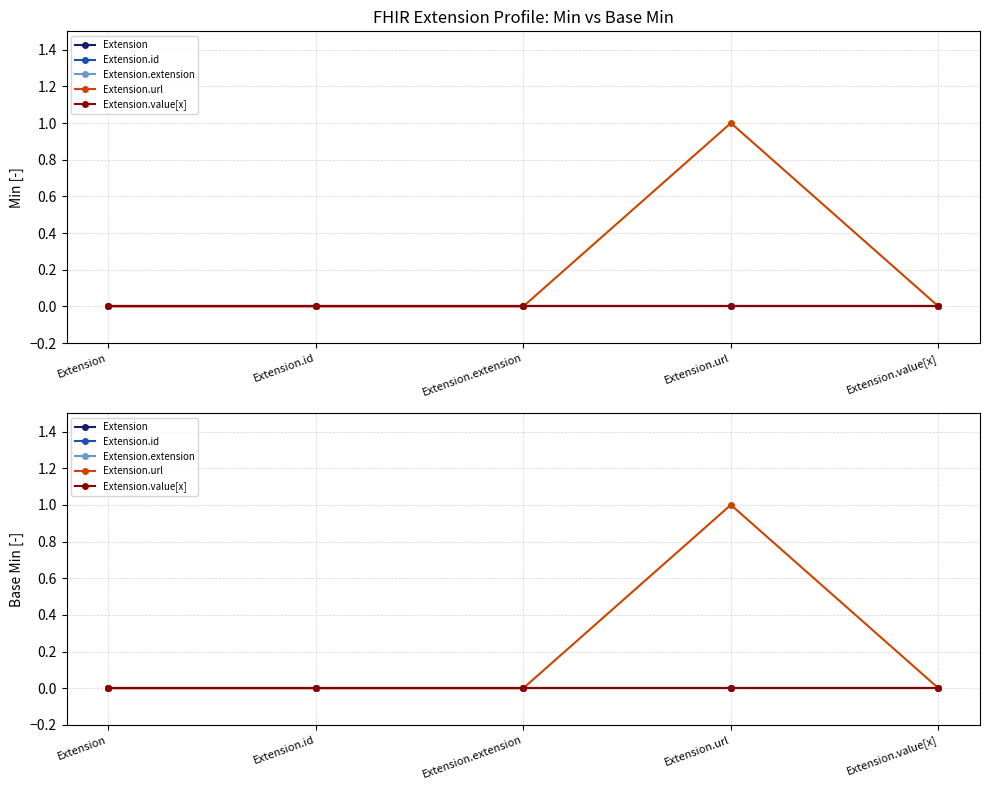

At which label does Extension.value[x] reach its peak?

Extension